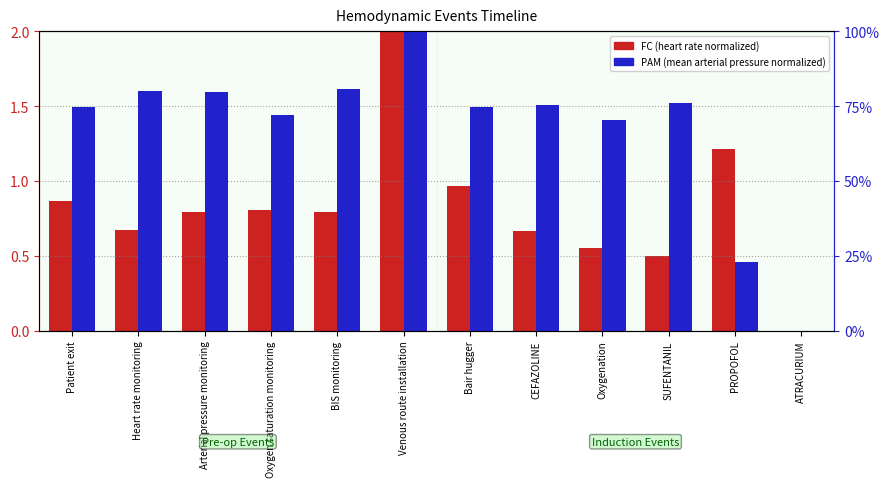

What is the maximum value shown in the chart?

2.0